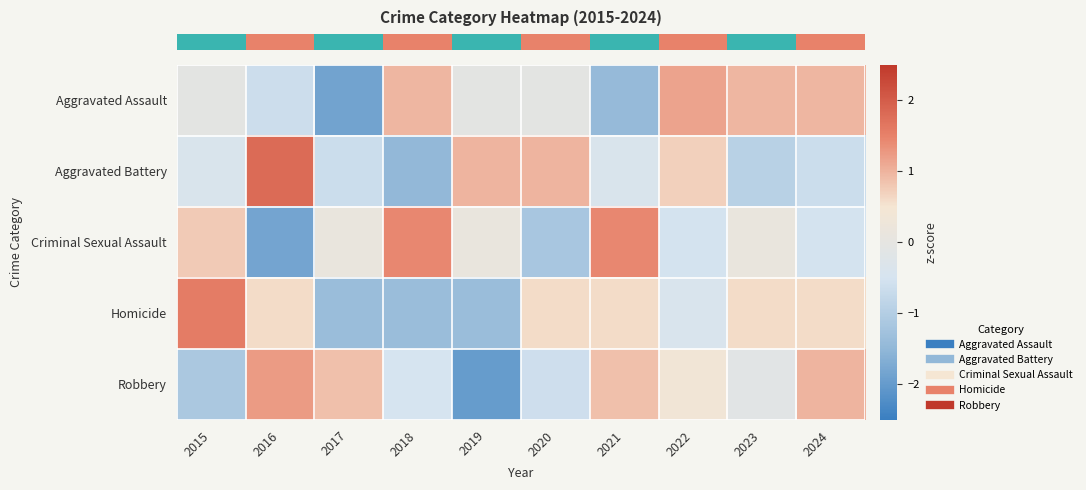

Which label corresponds to the largest value in the chart?

2016